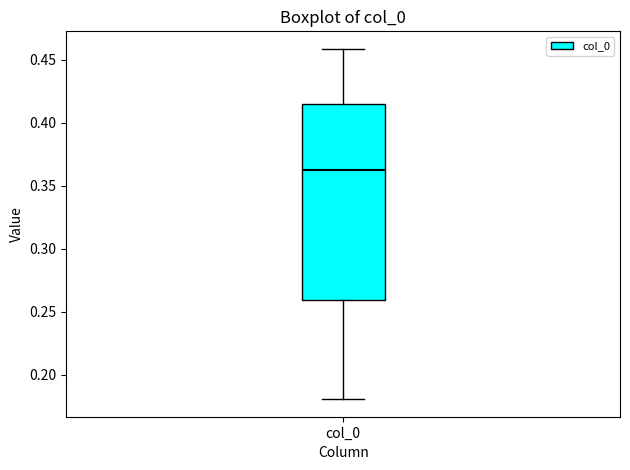

Transcribe this box plot: give where the median line is, the range the box spans, and where the two whiskers end, as read against the y-axis. The values are not printed on the chart, so give them approximately, as read against the axis.

median 0.360, box 0.260 to 0.415, whiskers 0.180 to 0.460